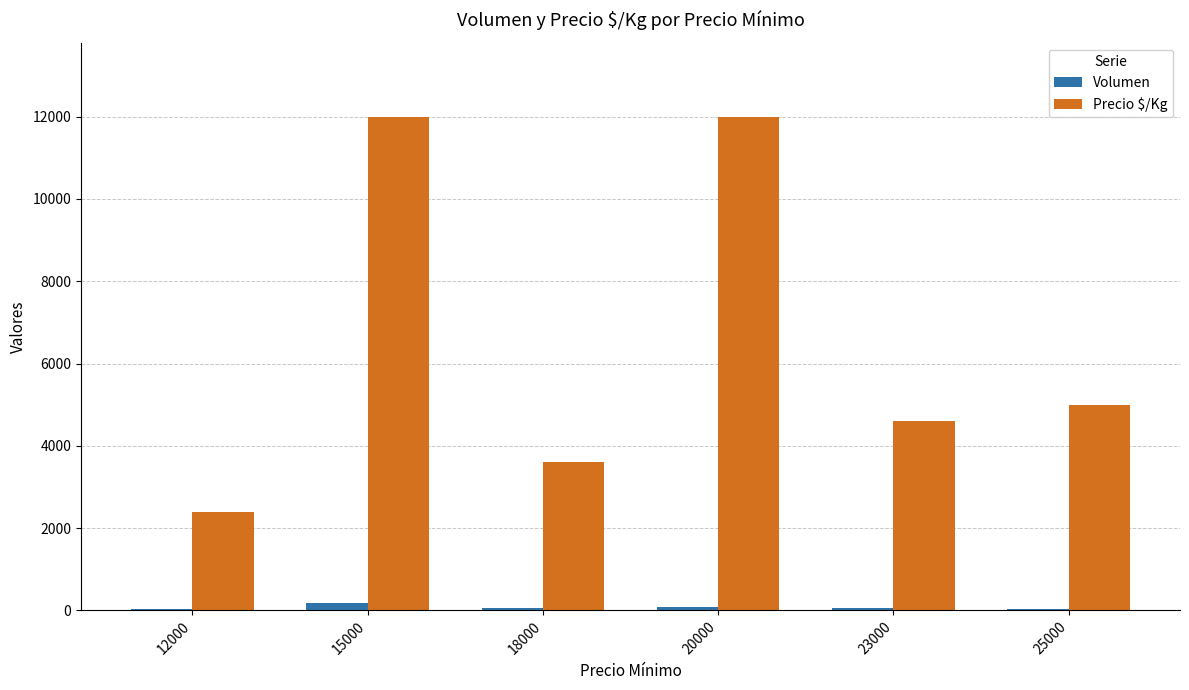

What is the sum of all Volumen values?

442